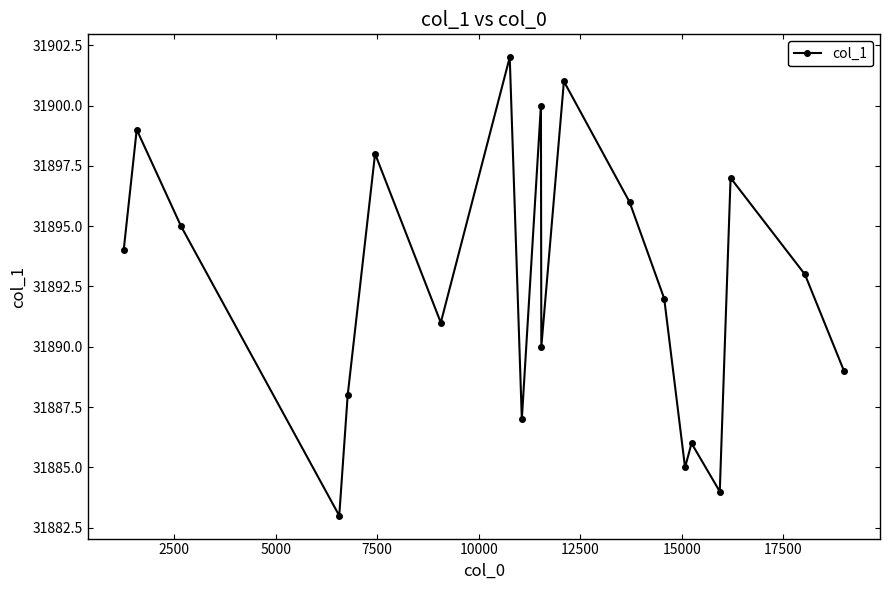

What is the difference between the maximum and minimum values?

19